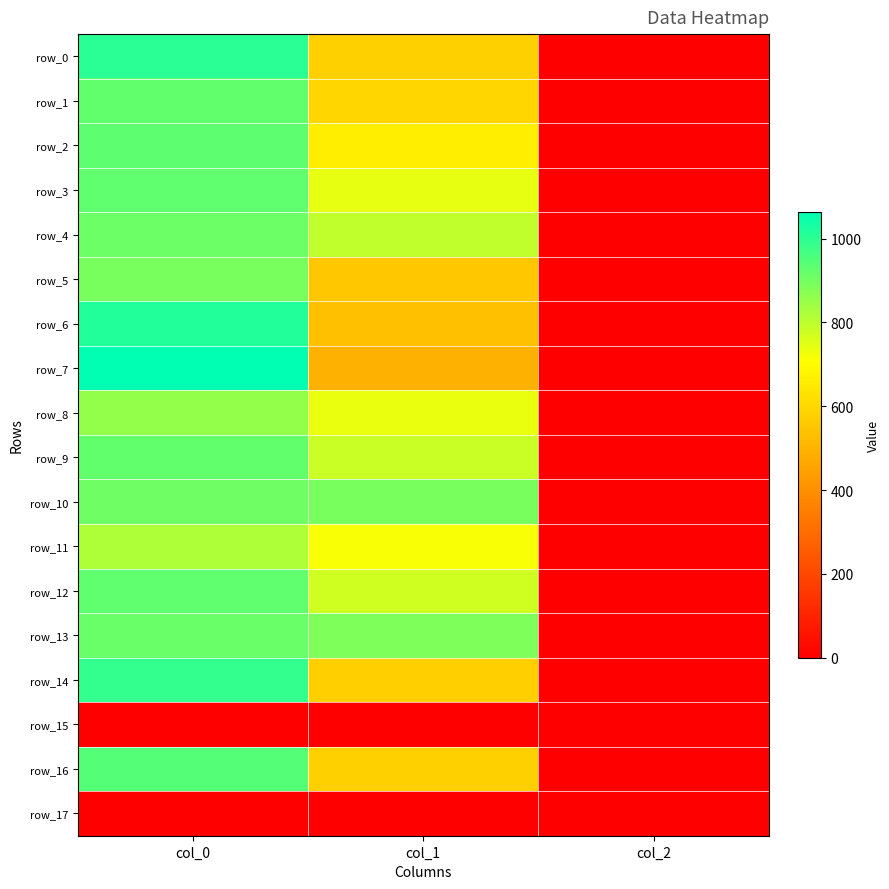

What is the minimum value for row_7?

2.0